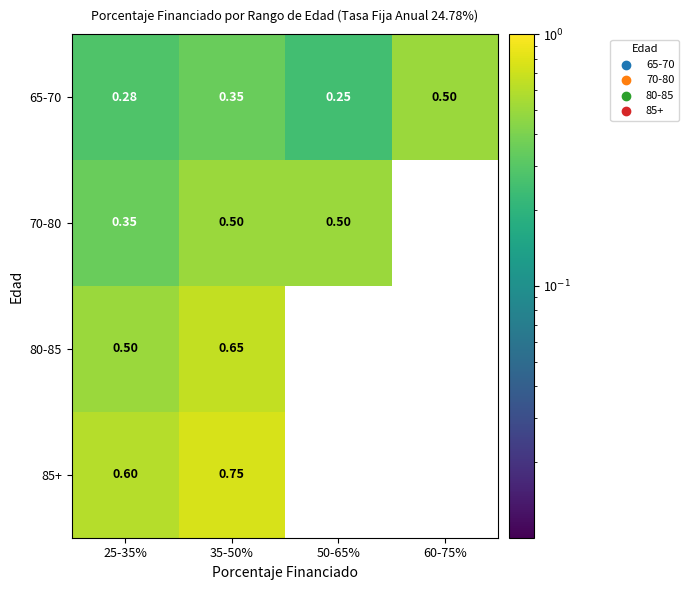

Is the value of 80-85 at 25-35% greater than the value of 85+ at 25-35%?

No